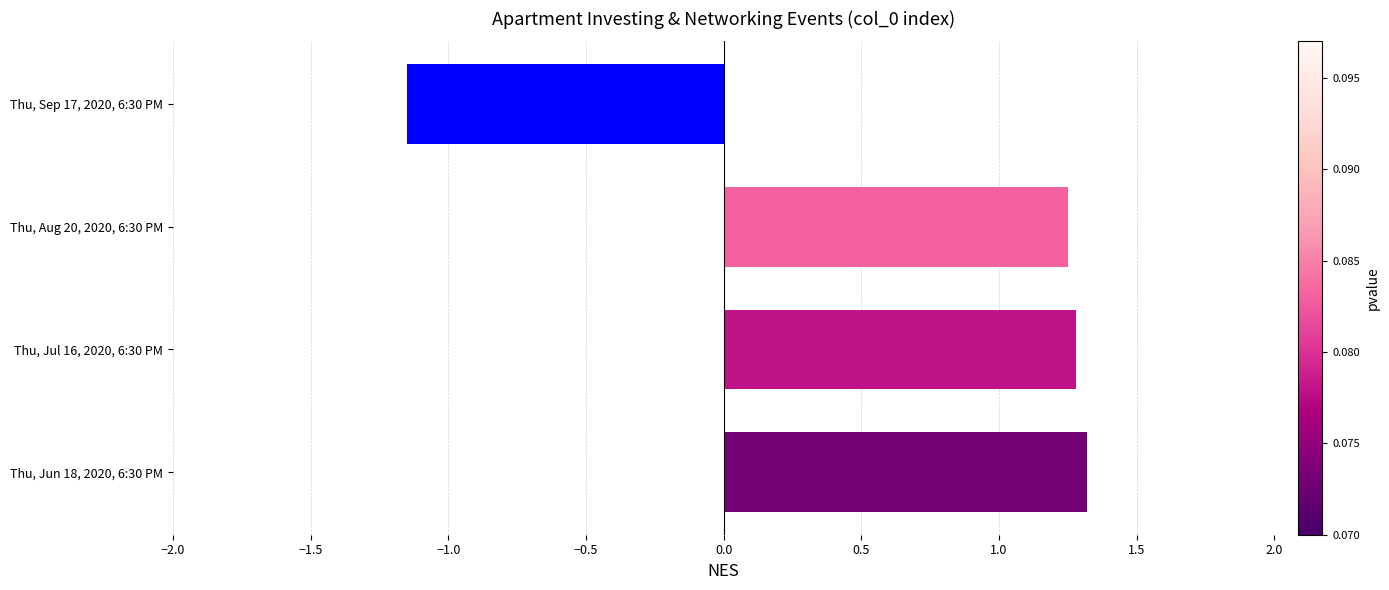

The chart shows a value of -0.4 at Thu, Sep 17, 2020, 6:30 PM. True or false?

False